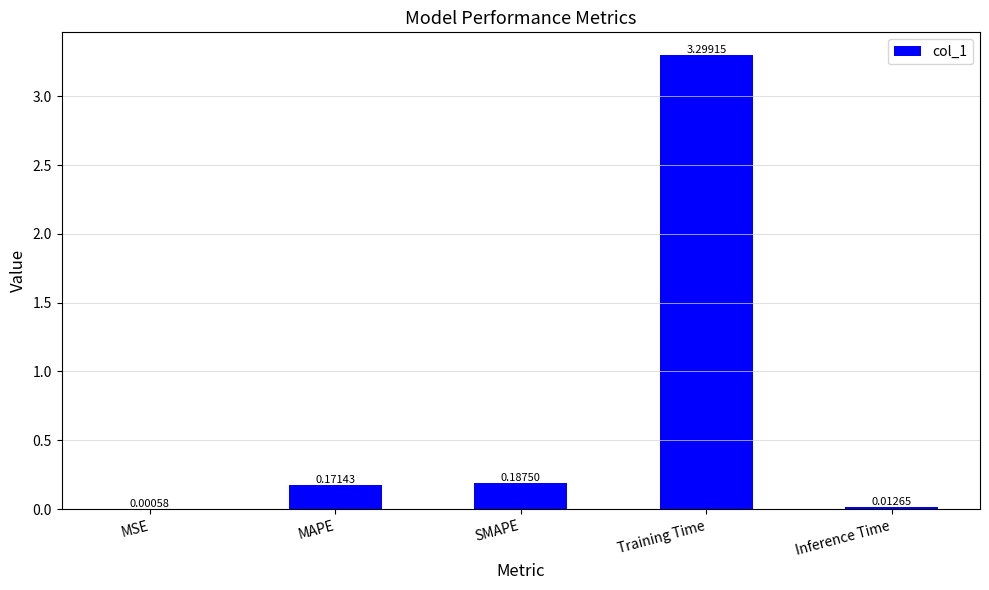

What is the sum of all values?

3.7